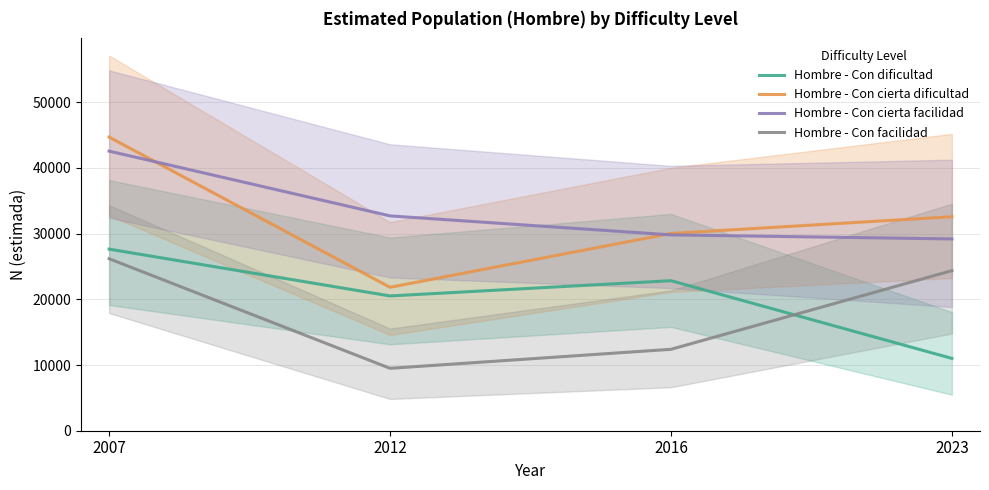

At which label is Hombre - Con cierta dificultad closest to 33262?

2023